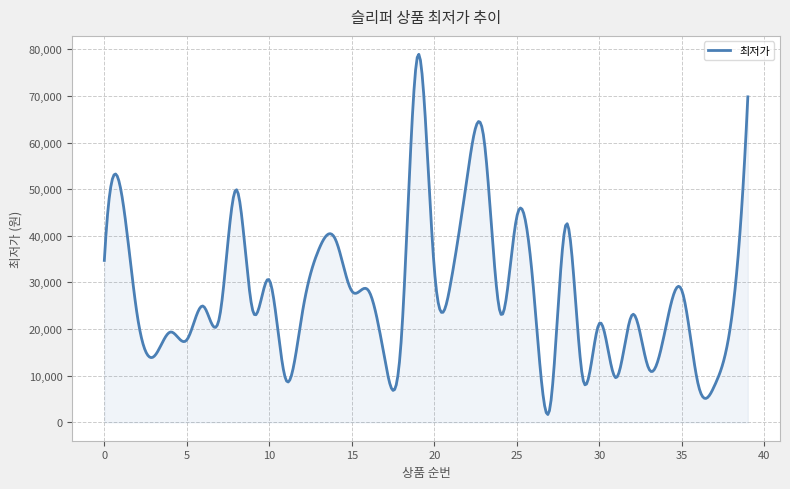

What is the greatest value displayed?

78926.8